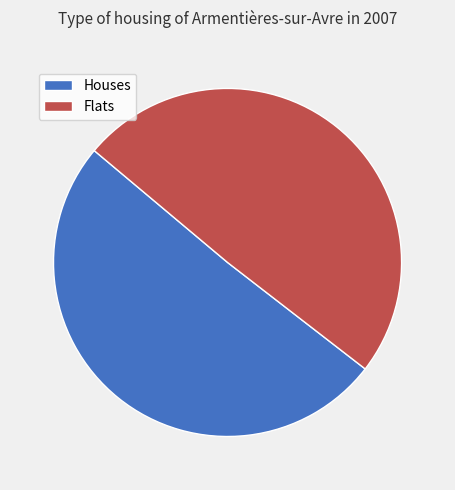

True or false: Houses accounts for 63% of the total.

False